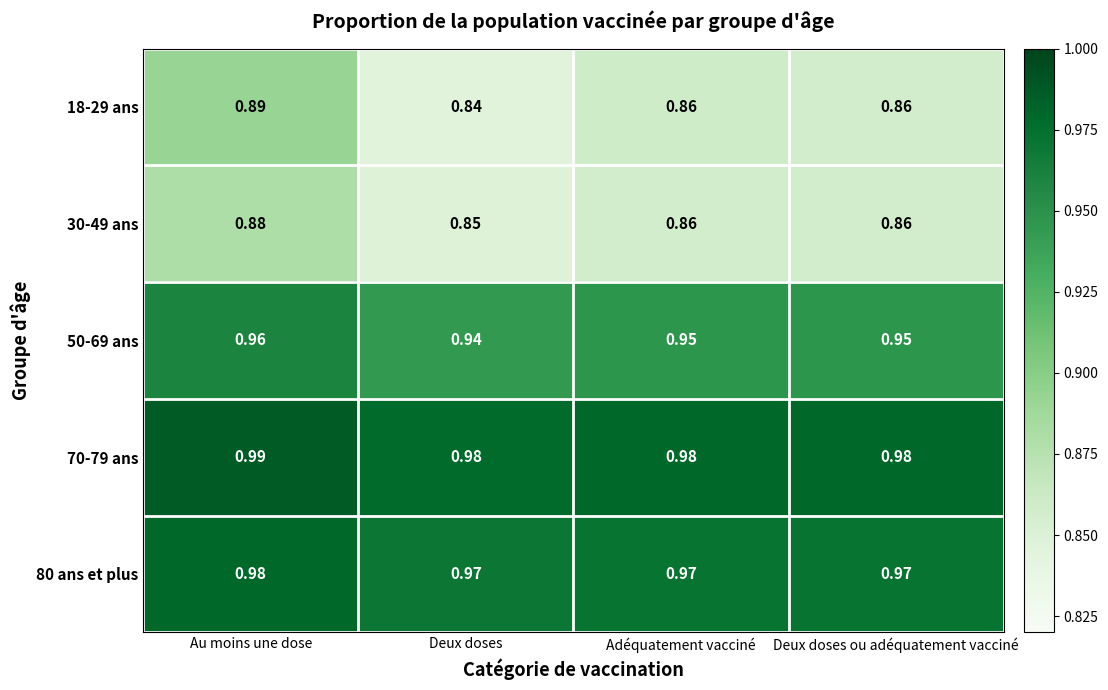

At which category does the chart reach its minimum across all series?

Deux doses